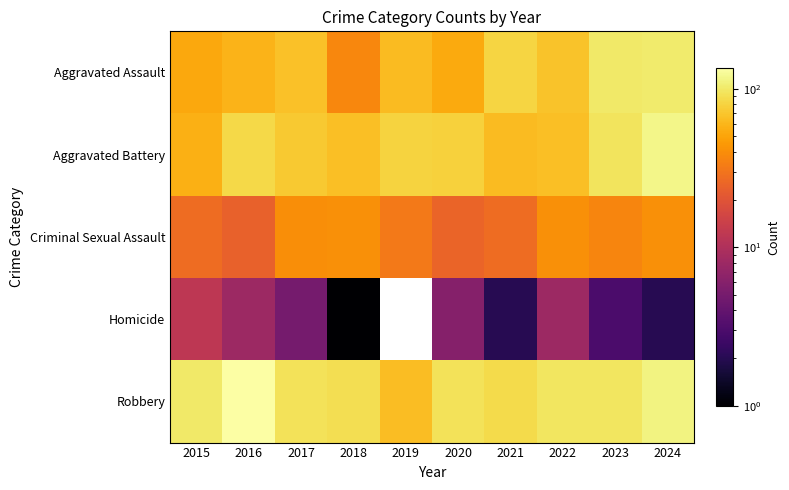

At which category is the sum across all series the highest?

2024